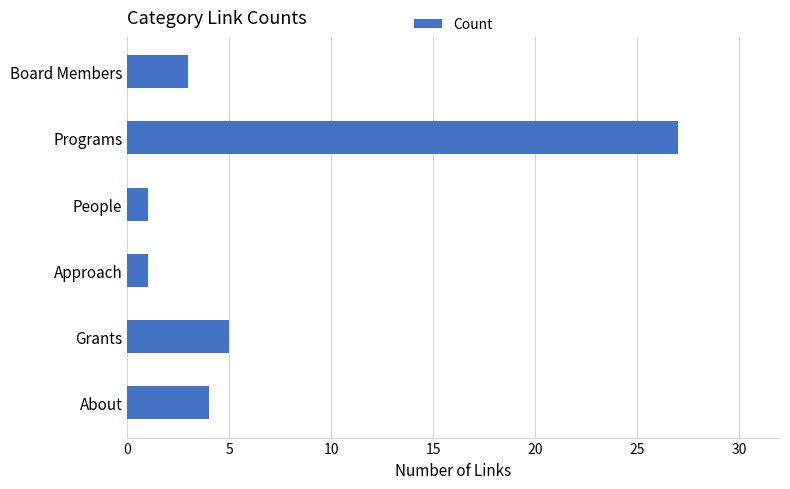

Between About and Approach, which is larger?

About